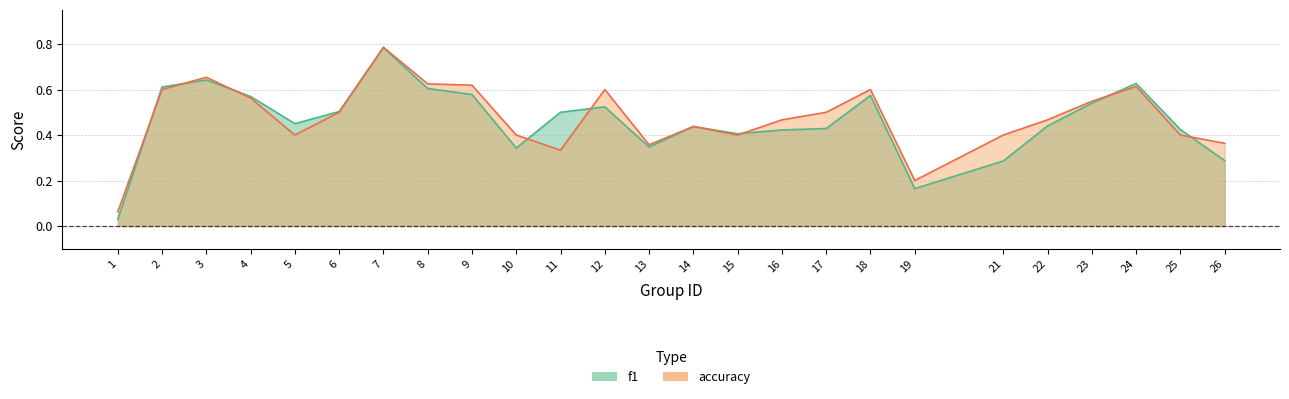

What is the value of the accuracy point at the 9th from the left?

0.6